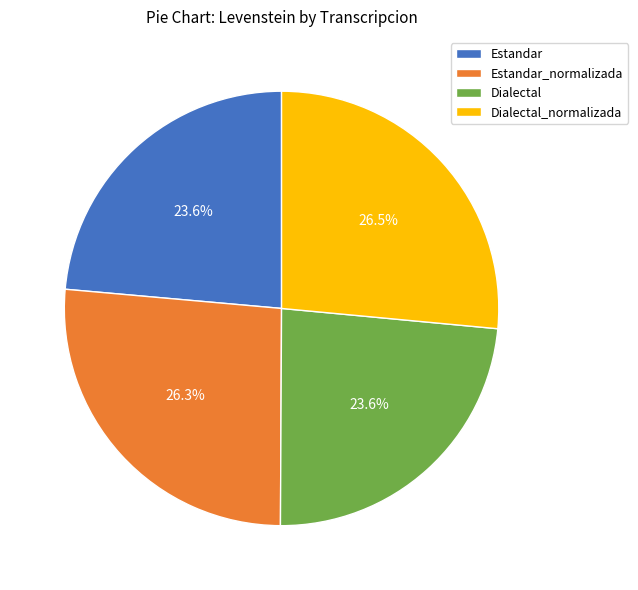

Approximately how many times larger is the value at Dialectal compared to Estandar?

1.0